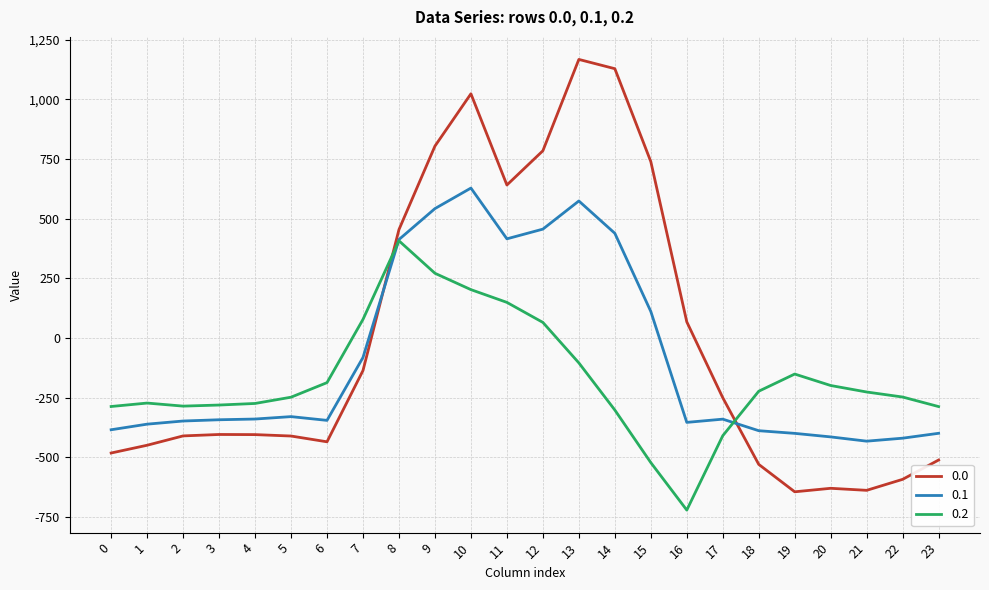

How many series are shown in this chart?

3